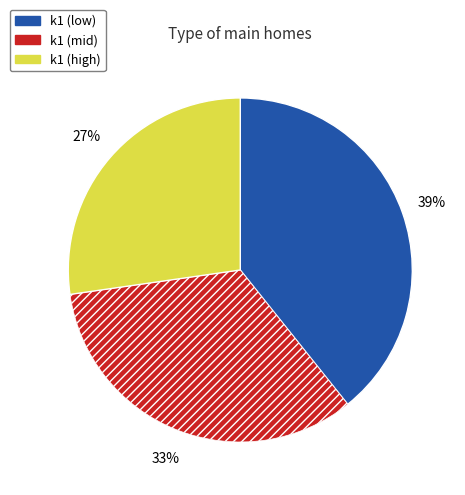

Rank the categories by value from lowest to highest.

k1 (high), k1 (mid), k1 (low)